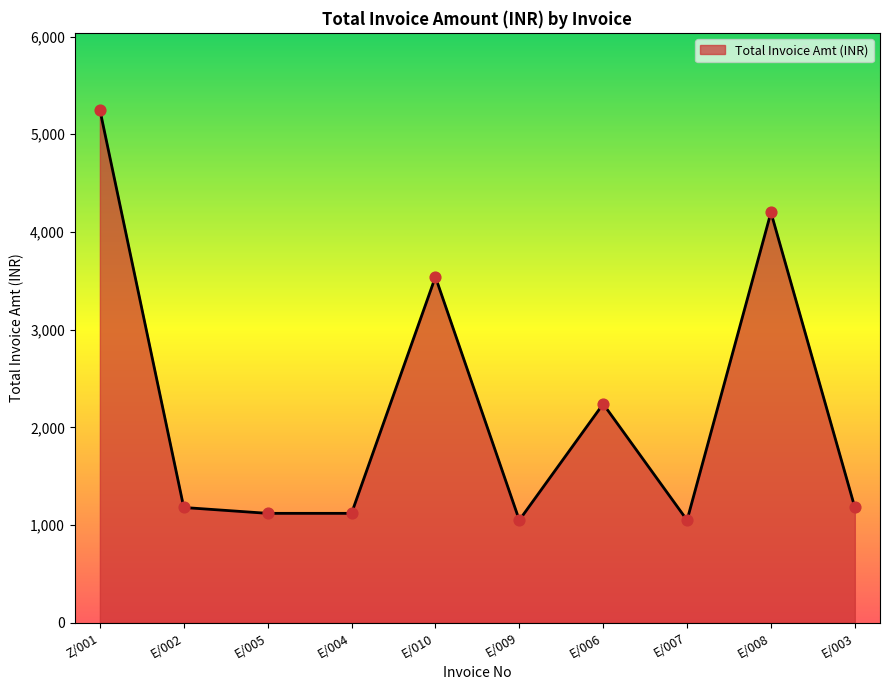

Between E/010 and E/005, which is larger?

E/010